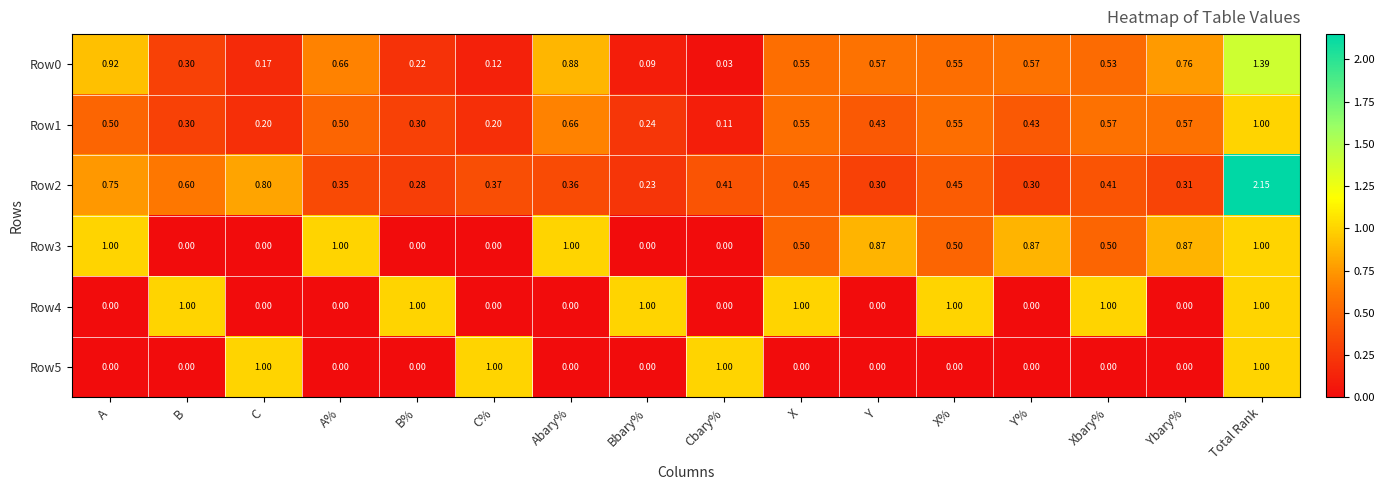

Where is Row0 nearest to the value 0?

Cbary%